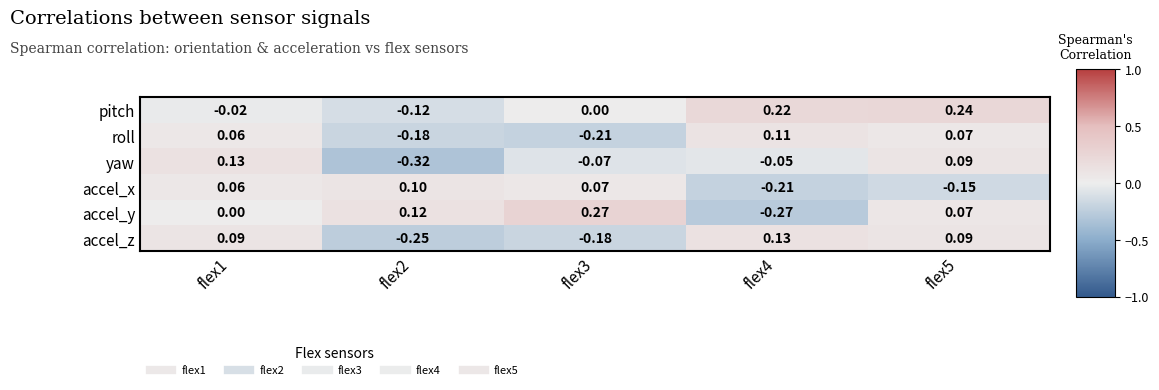

Which series changed the most between flex4 and flex5?

accel_y